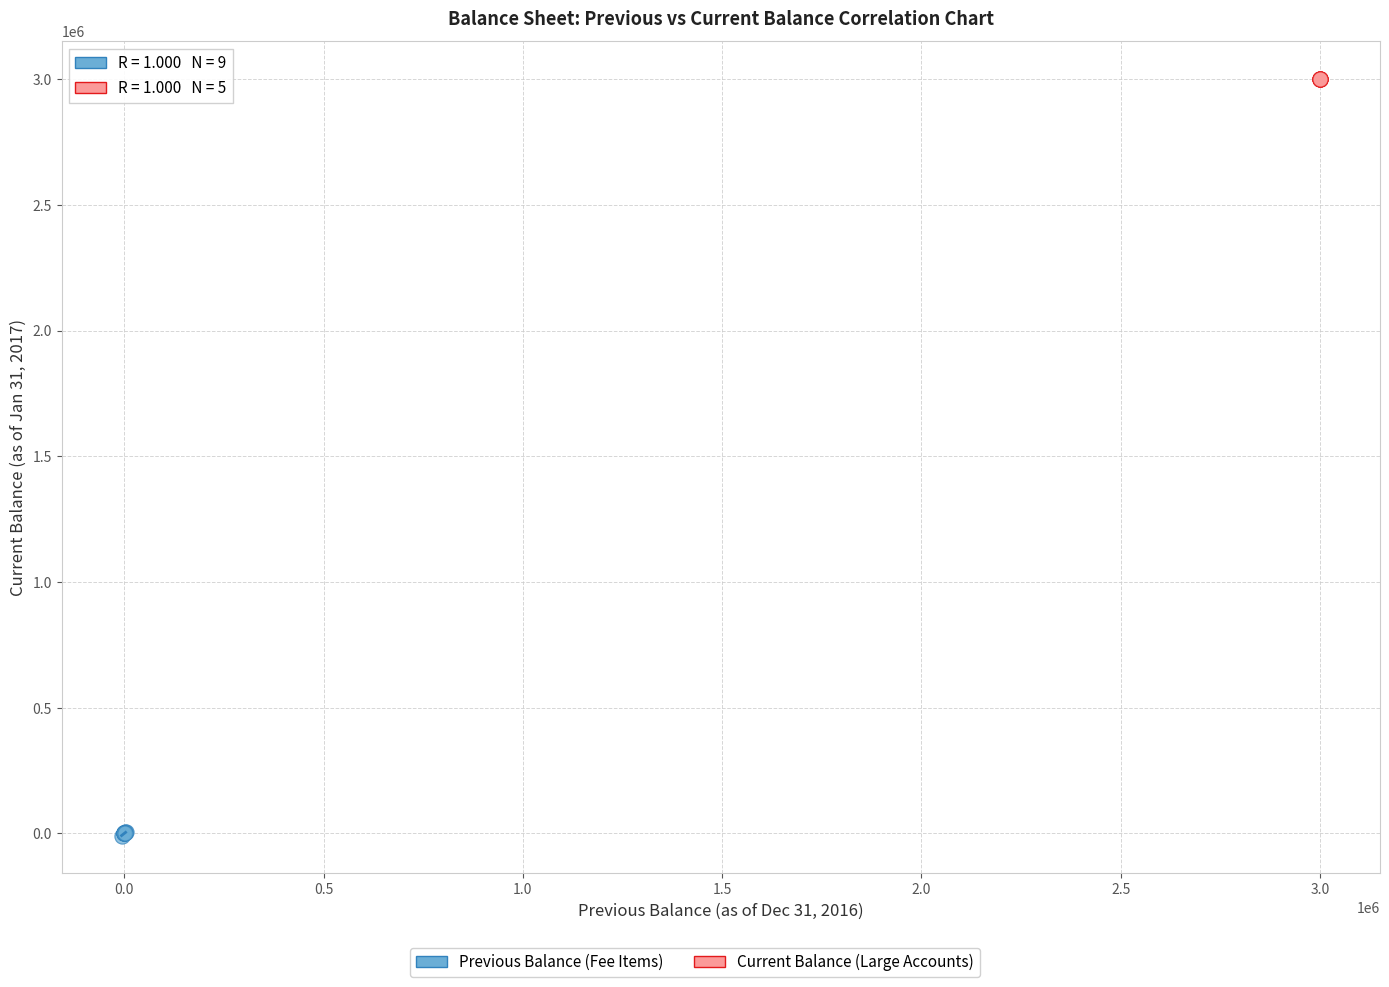

Which series reaches the minimum Y coordinate?

Previous Balance (Fee Items)